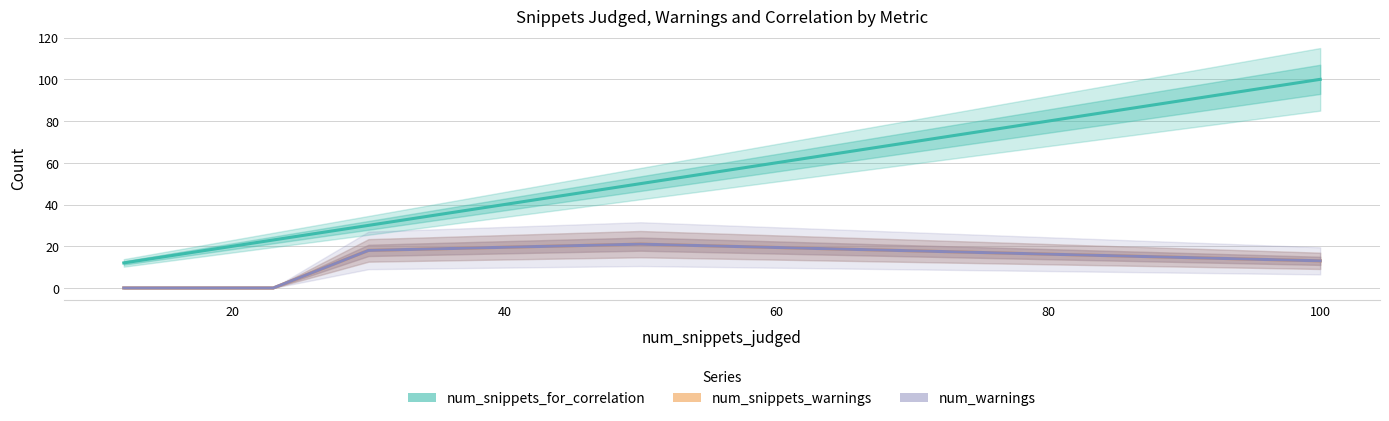

True or false: num_snippets_warnings and num_snippets_for_correlation intersect in this chart.

False